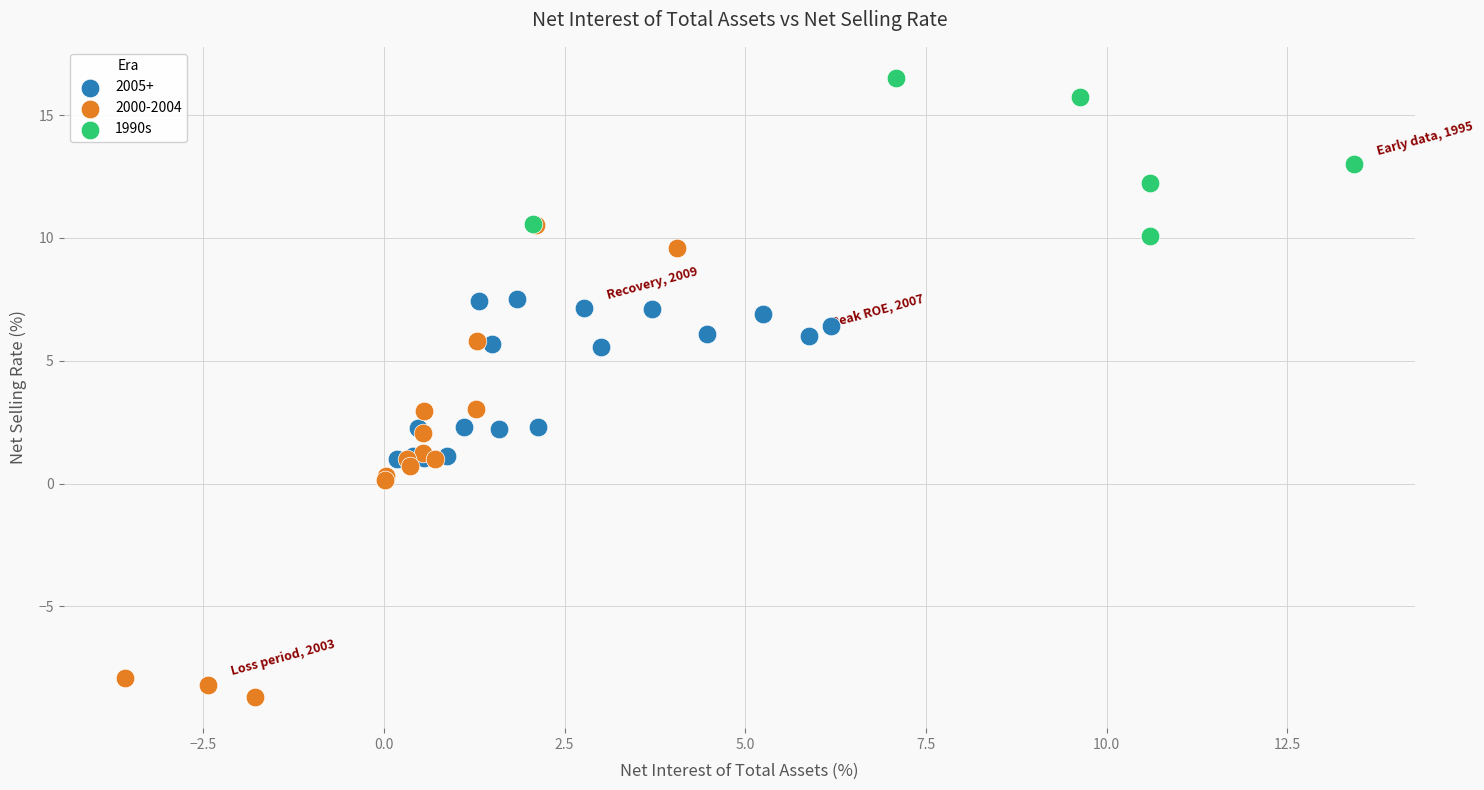

Which series has the widest spread of Y values?

2000-2004